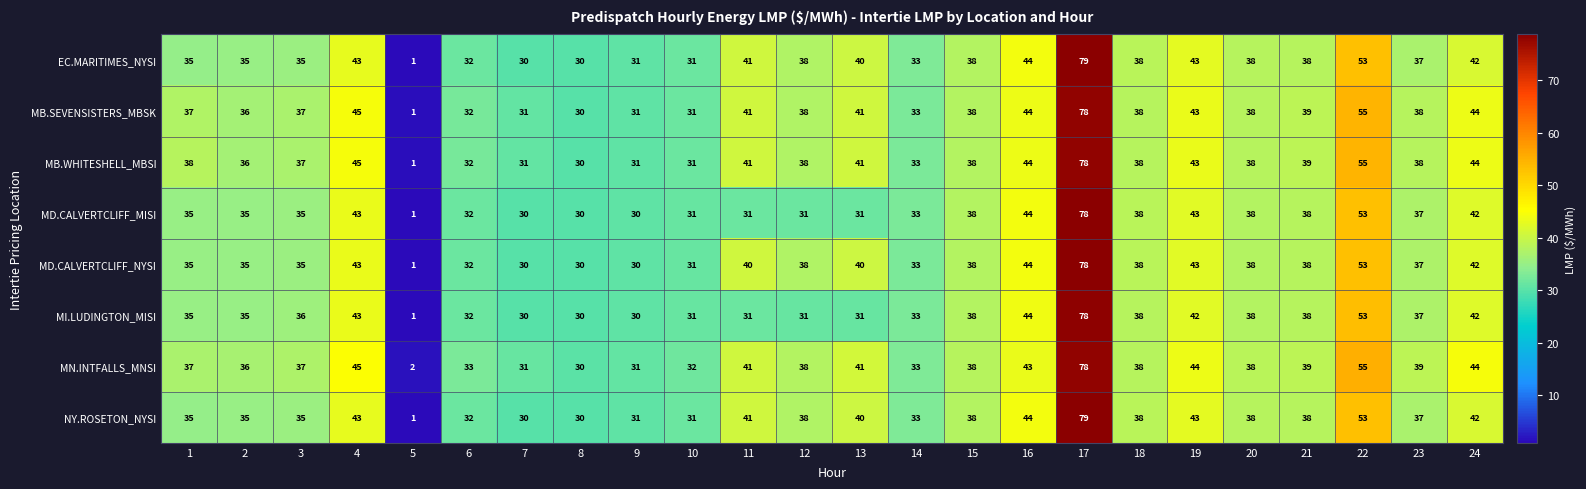

Where does the MB.SEVENSISTERS_MBSK series first go above 38?

4